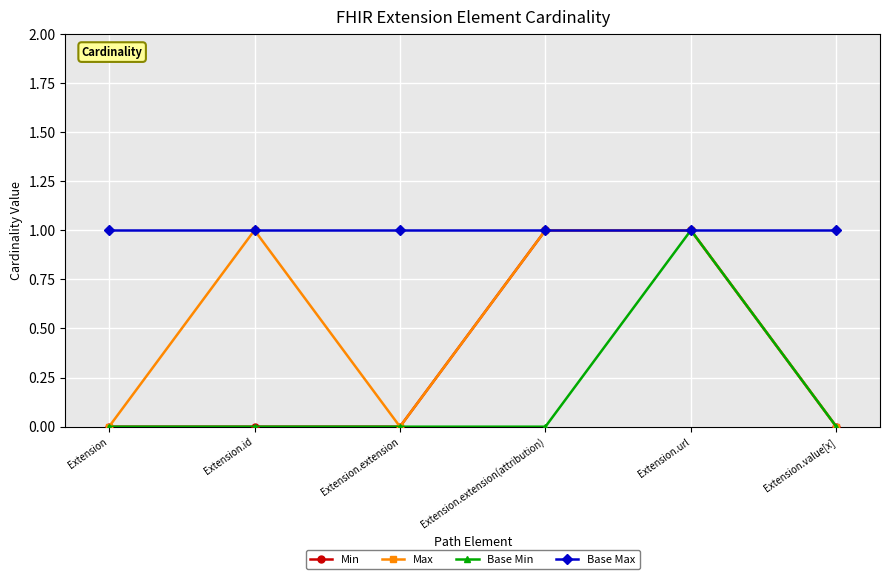

What is the value of the Max point at the 5th from the left?

1